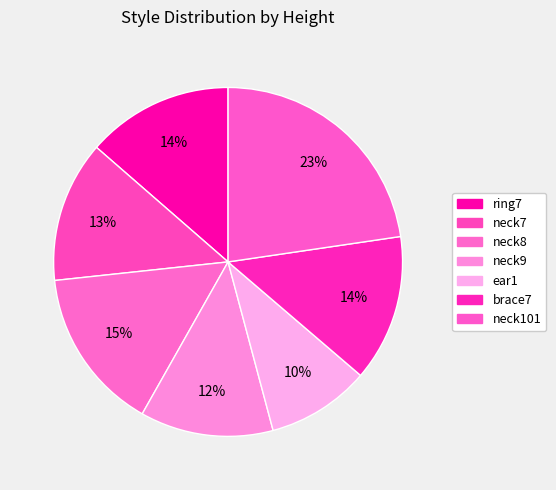

What is the change in value from neck7 to neck9?

-0.3